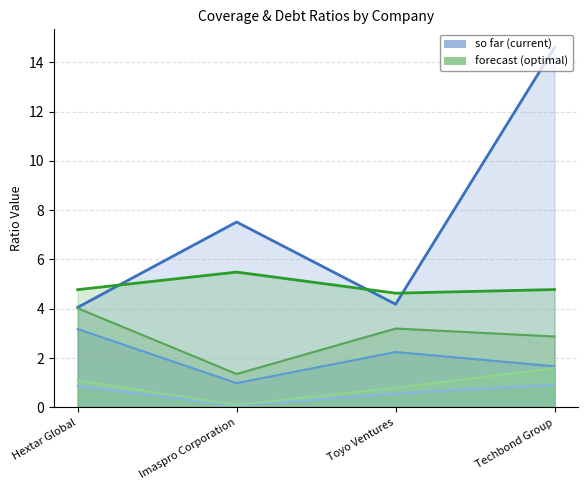

How many lines are shown in the chart?

6